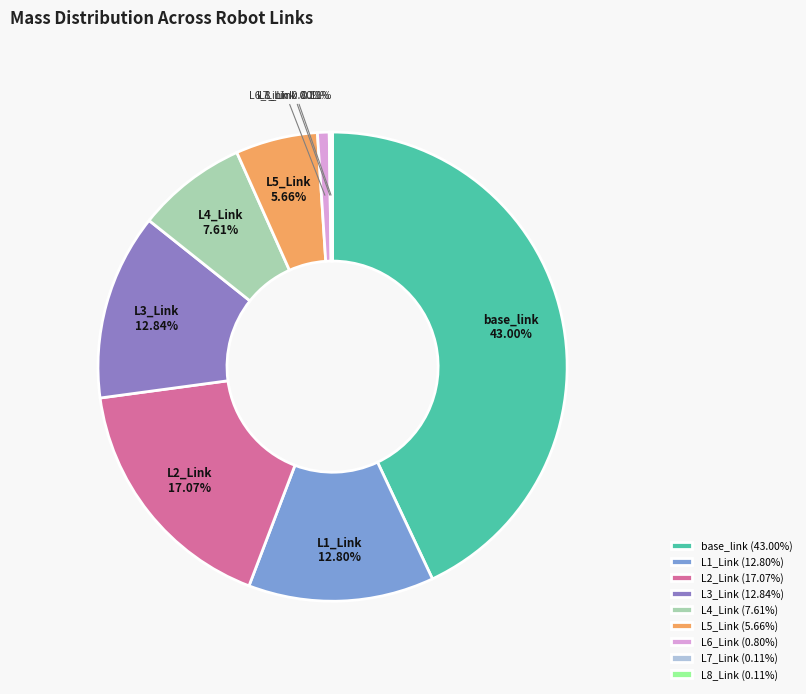

To the nearest percent, what is the combined percentage of base_link and L3_Link?

56%